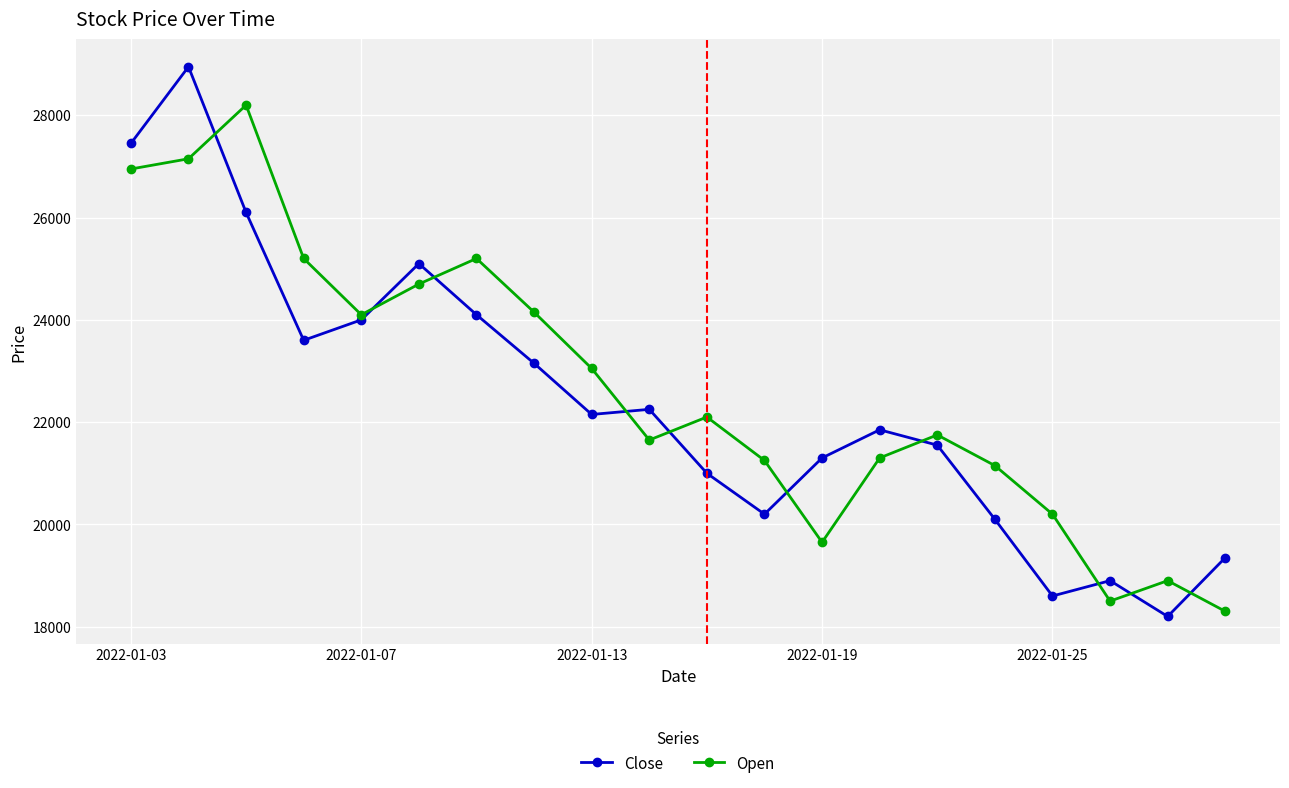

Which series has the largest total across all categories?

Open